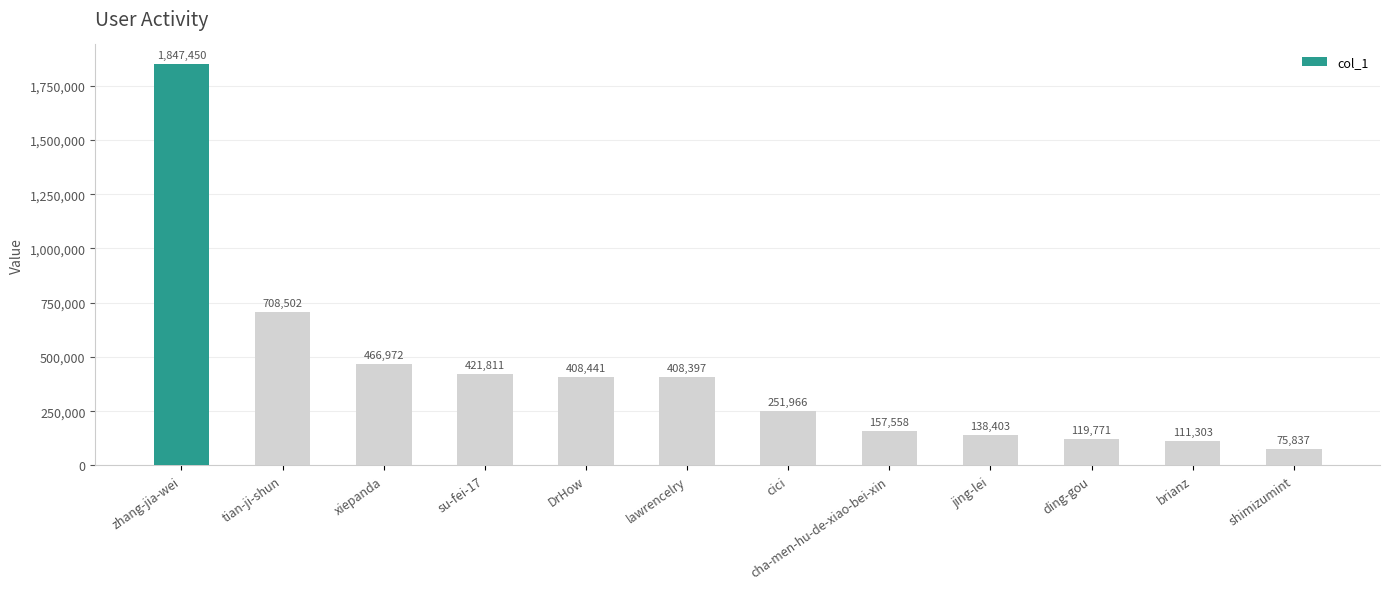

Reading left to right, transcribe all the data shown in this chart.

zhang-jia-wei=1847450	tian-ji-shun=708502	xiepanda=466972	su-fei-17=421811	DrHow=408441	lawrencelry=408397	cici=251966	cha-men-hu-de-xiao-bei-xin=157558	jing-lei=138403	ding-gou=119771	brianz=111303	shimizumint=75837